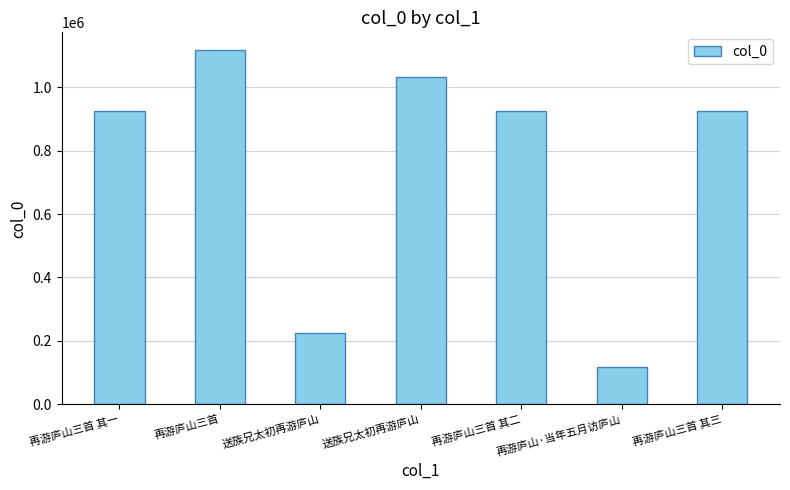

How many bars are there in total?

7